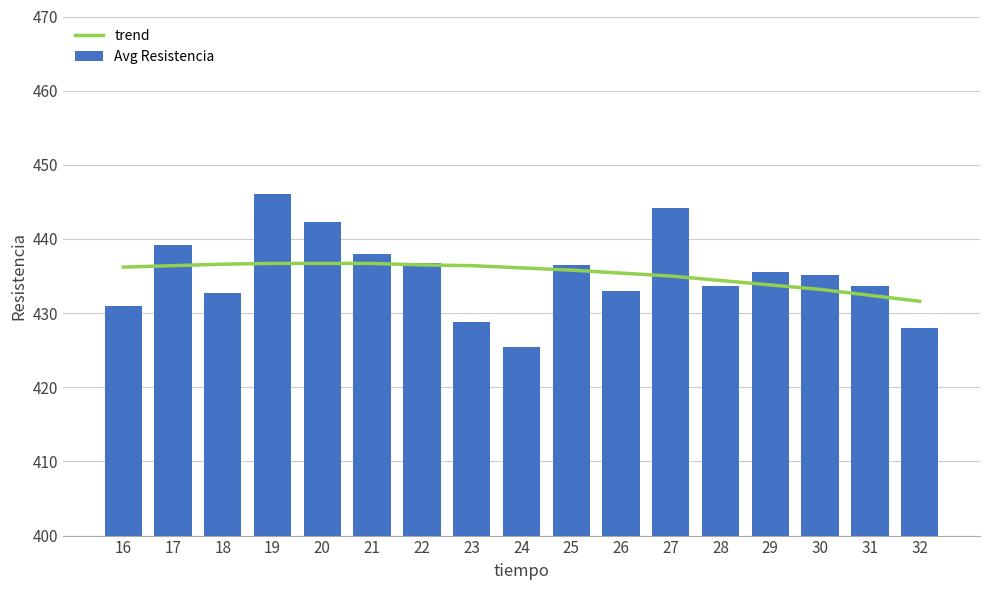

Count the number of categories in the chart.

17